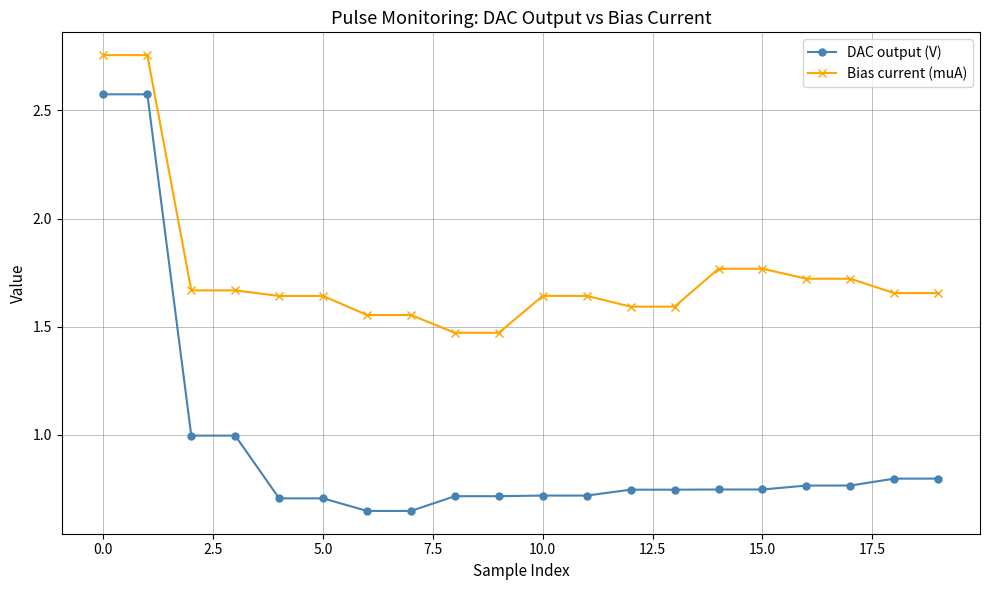

What is the difference between the maximum and minimum values in the DAC output (V) series?

1.9